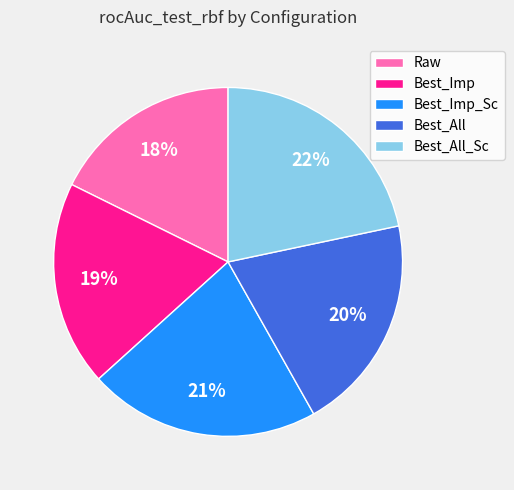

Which category has the smallest portion of the pie?

Raw